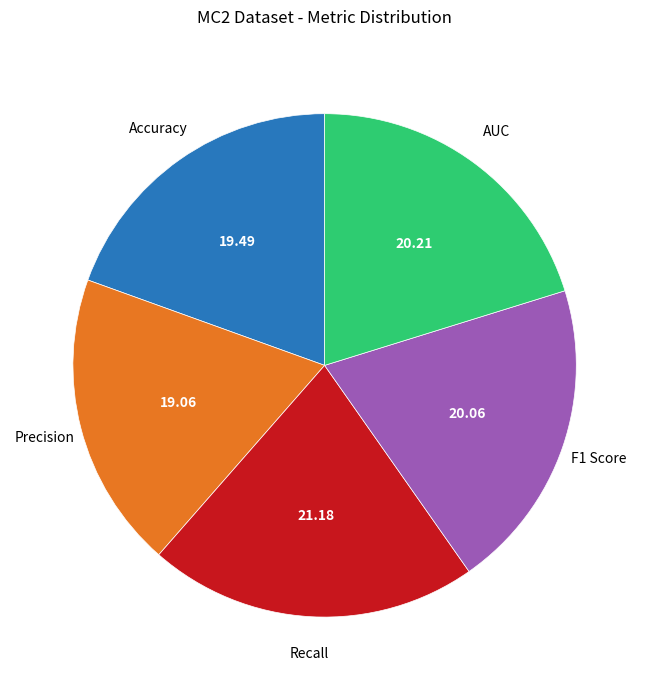

How many slices are in this pie chart?

5